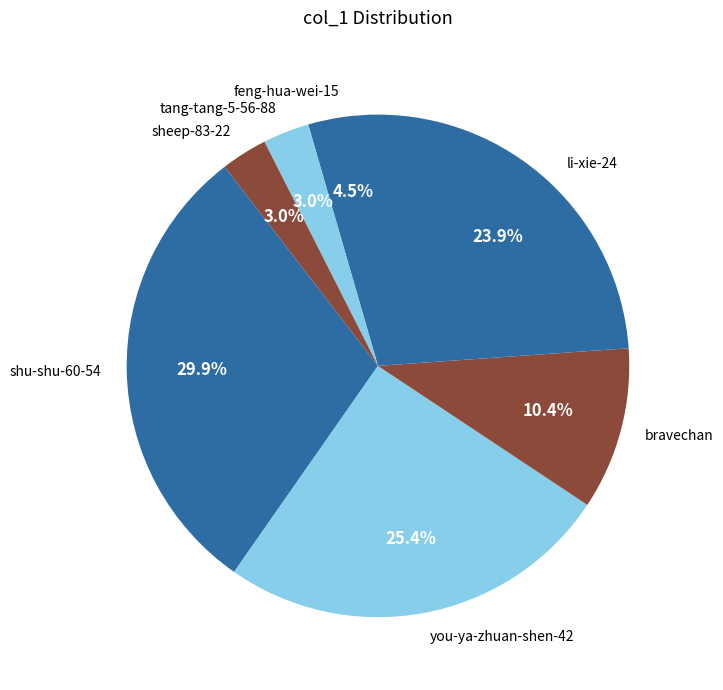

To the nearest percent, what is the difference between the largest and smallest slice percentages?

27%